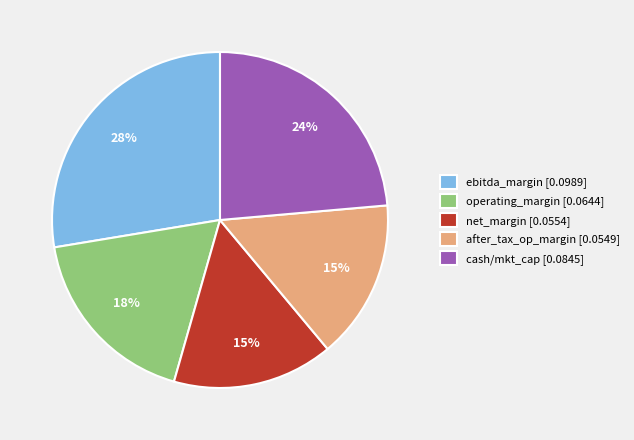

To the nearest percent, what is the difference between the operating_margin [0.0644] and ebitda_margin [0.0989] slice percentages?

10%